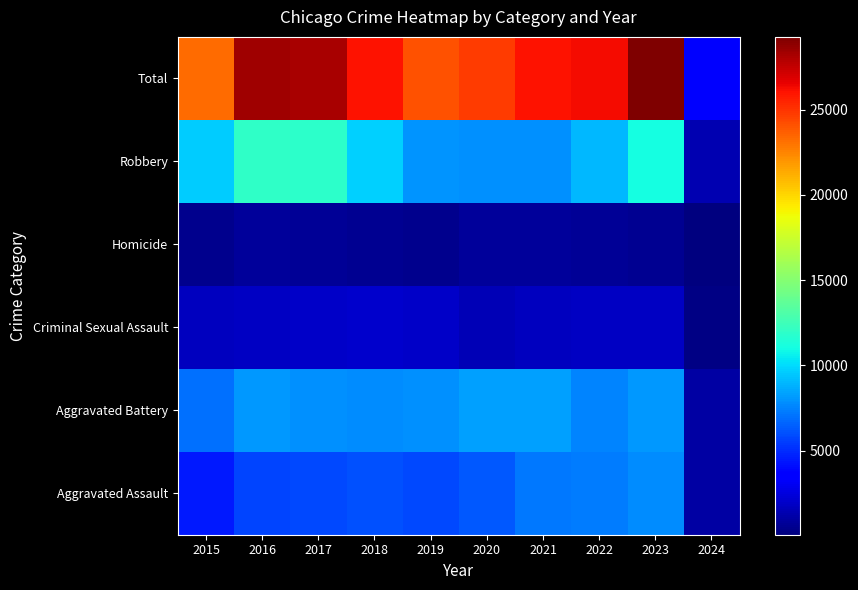

Rank the series at 2018 from lowest to highest value.

Homicide, Criminal Sexual Assault, Aggravated Assault, Aggravated Battery, Robbery, Total